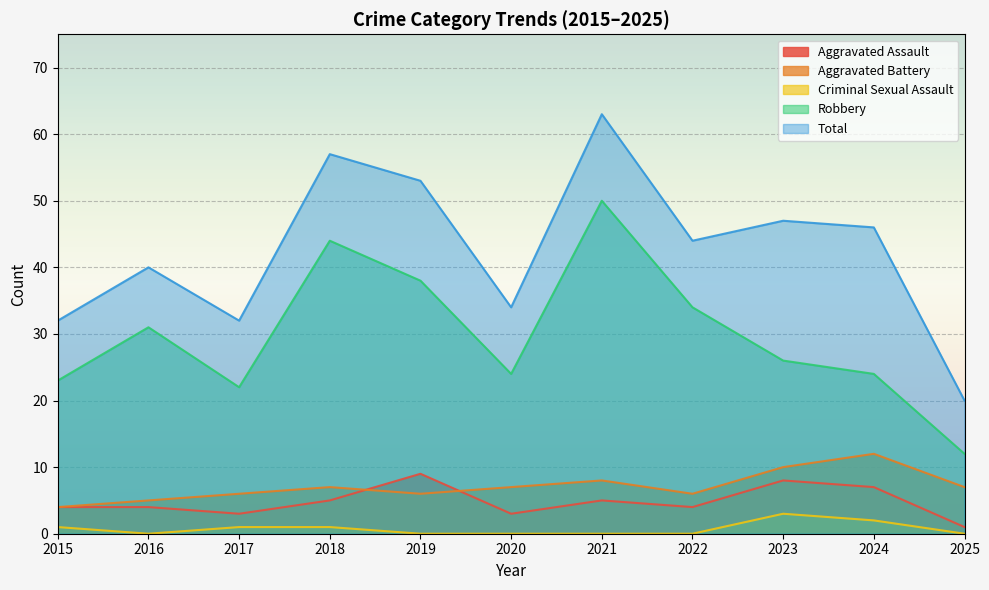

Where is the first local maximum for Total?

2016